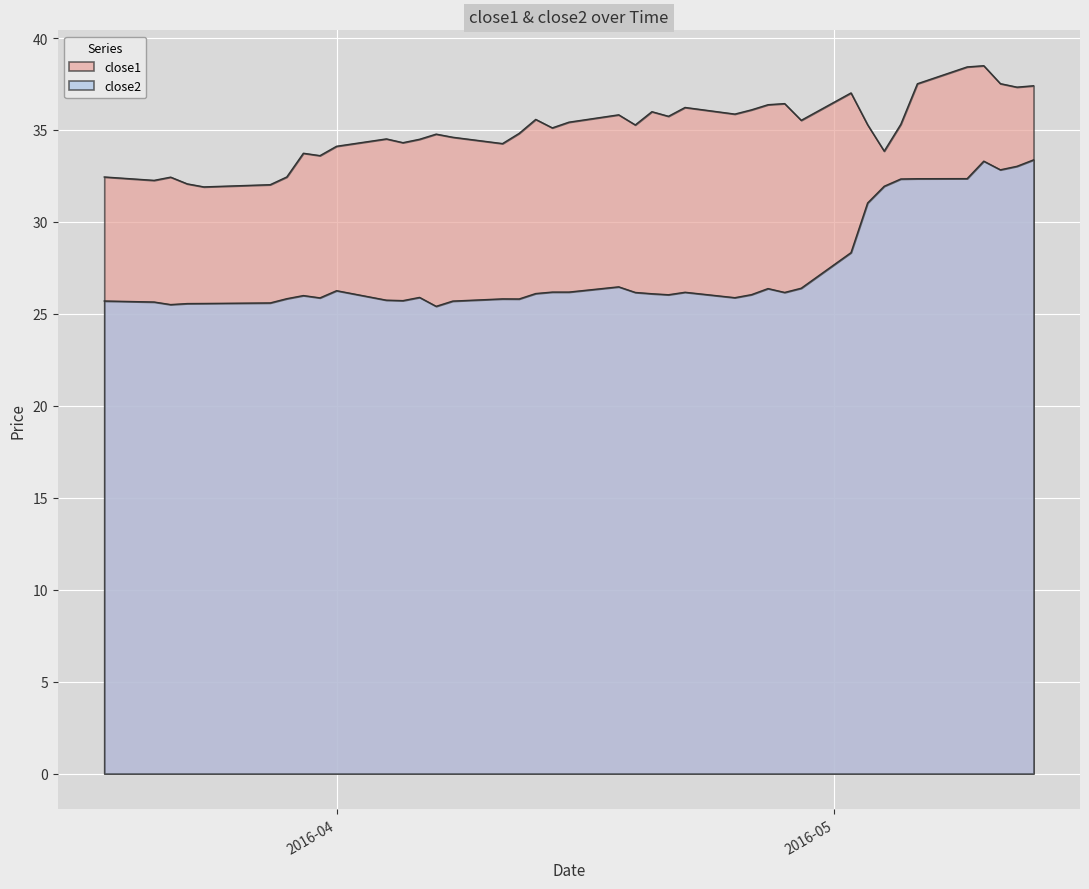

Where is close2 nearest to the value 29?

2016-05-02